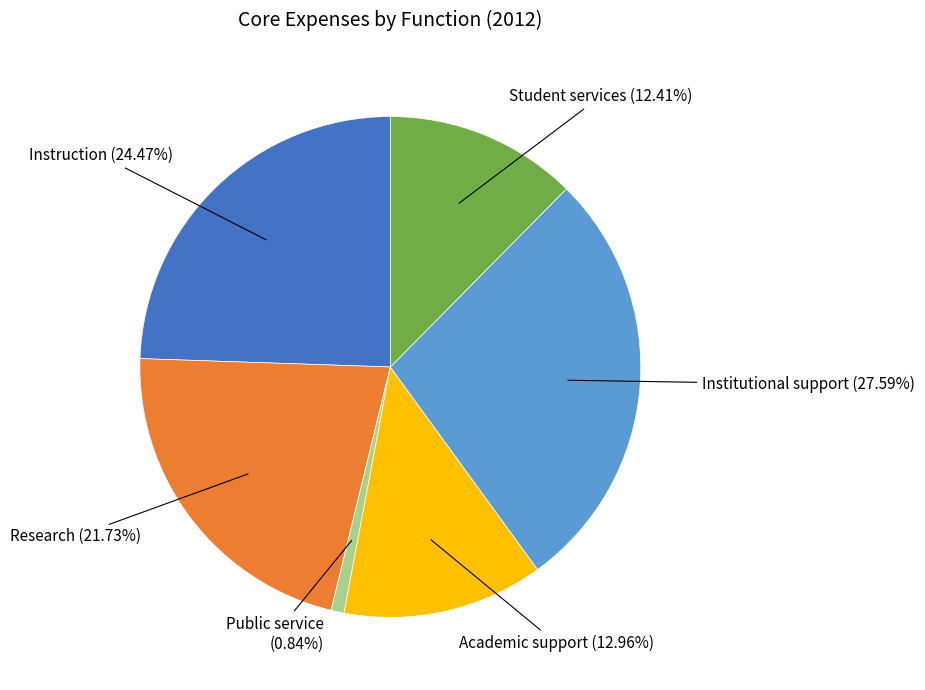

The Student services slice represents 12% of the pie. True or false?

True